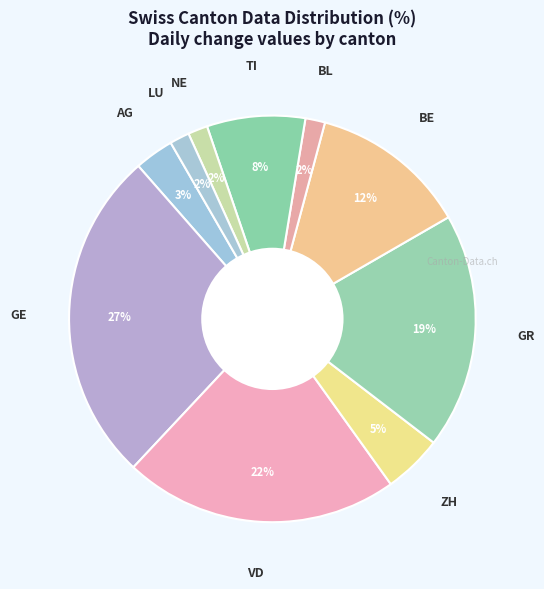

How many slices are in this pie chart?

10